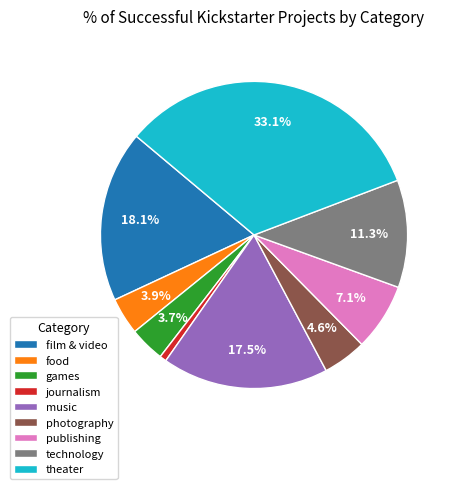

The games slice represents 4% of the pie. True or false?

True